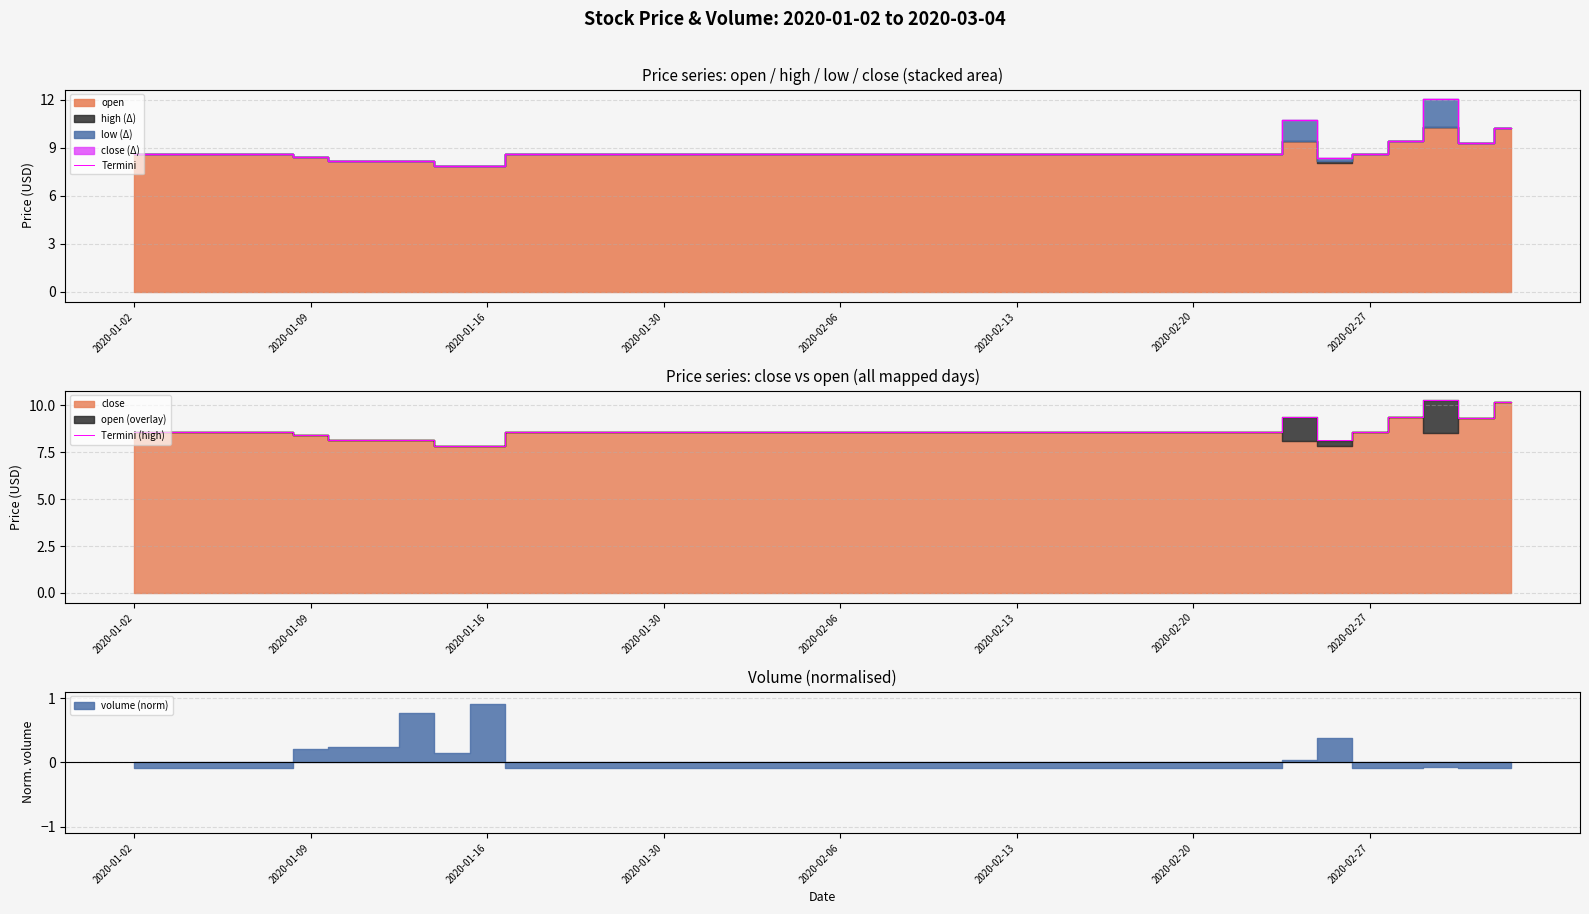

The value of Termini at 21 is 12.7. True or false?

False